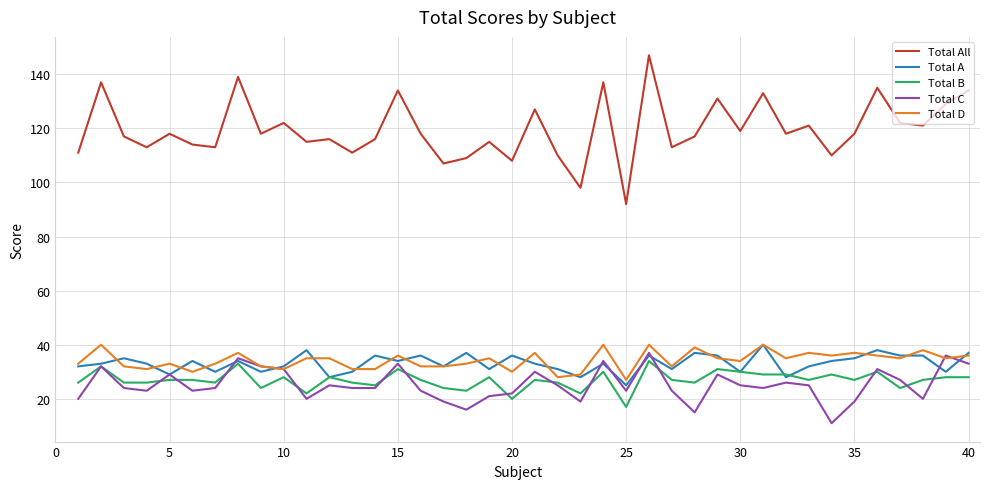

True or false: Total B and Total All cross at least once.

False